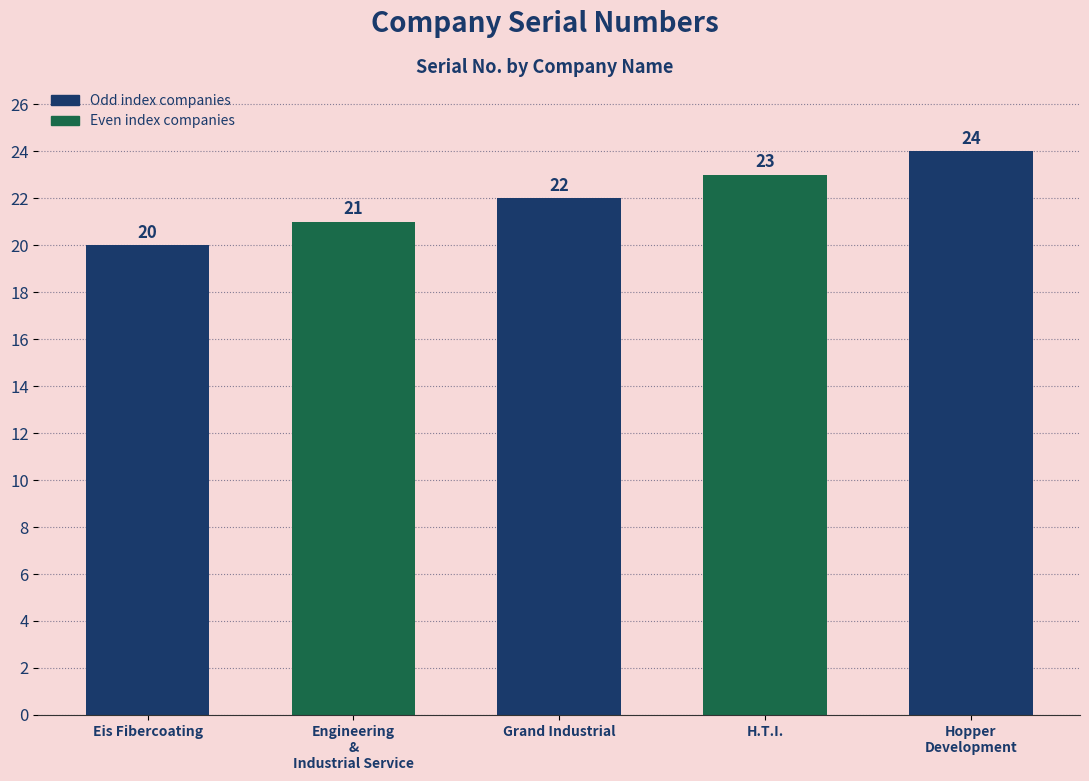

Rank the categories by value from lowest to highest.

Eis Fibercoating, Engineering
&
Industrial Service, Grand Industrial, H.T.I., Hopper
Development